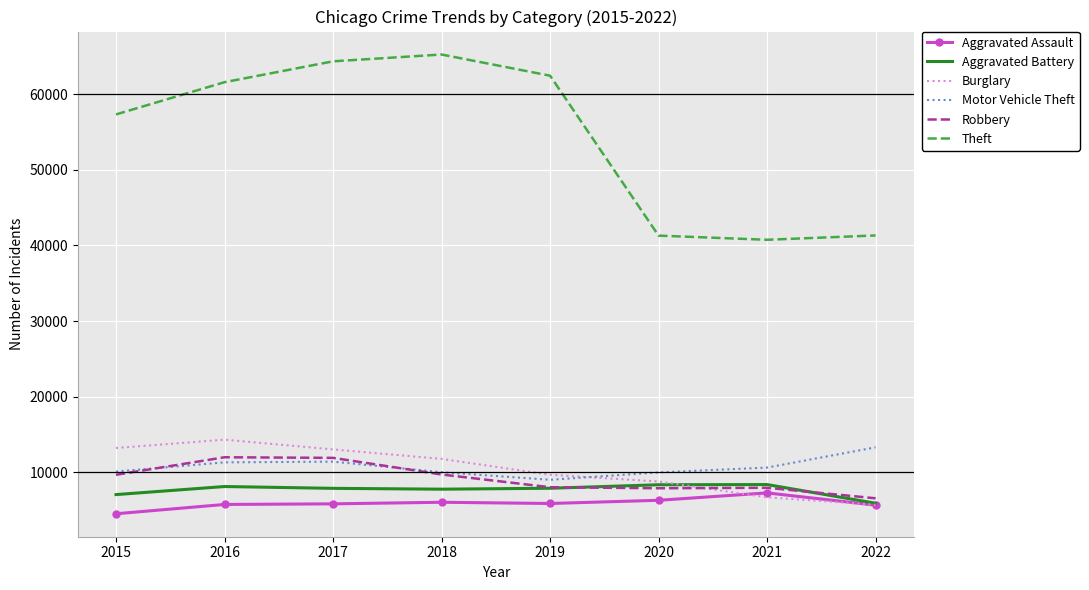

Where is Theft nearest to the value 53018?

2015